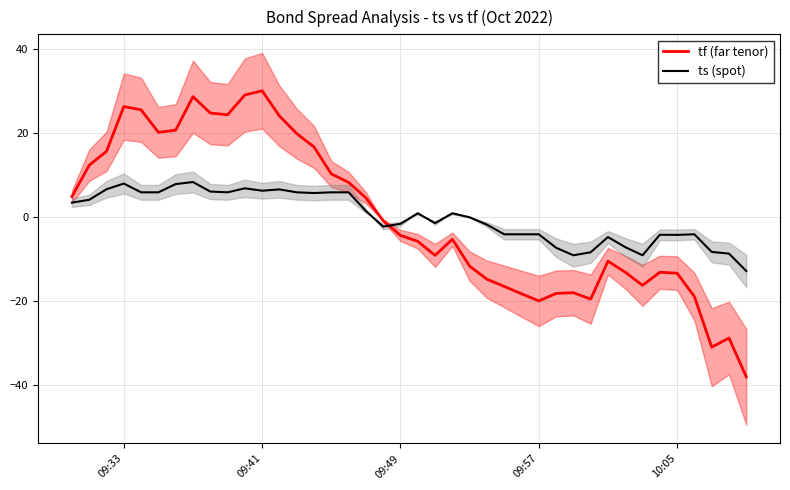

Which series ends up on top after the final intersection of tf (far tenor) and ts (spot)?

ts (spot)